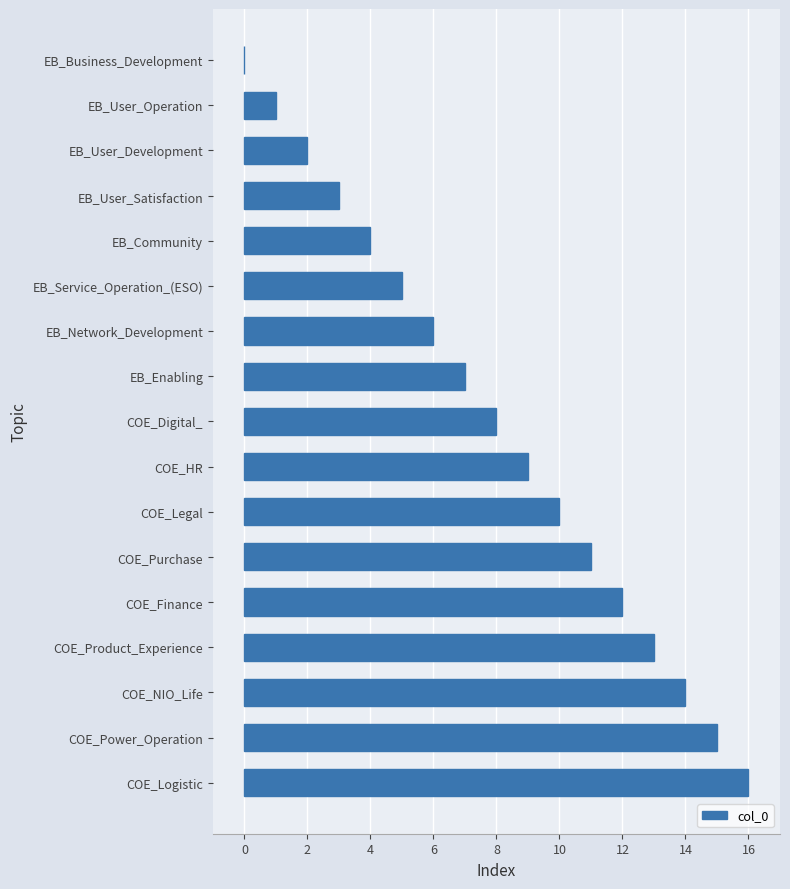

Count the number of data series in this chart.

1